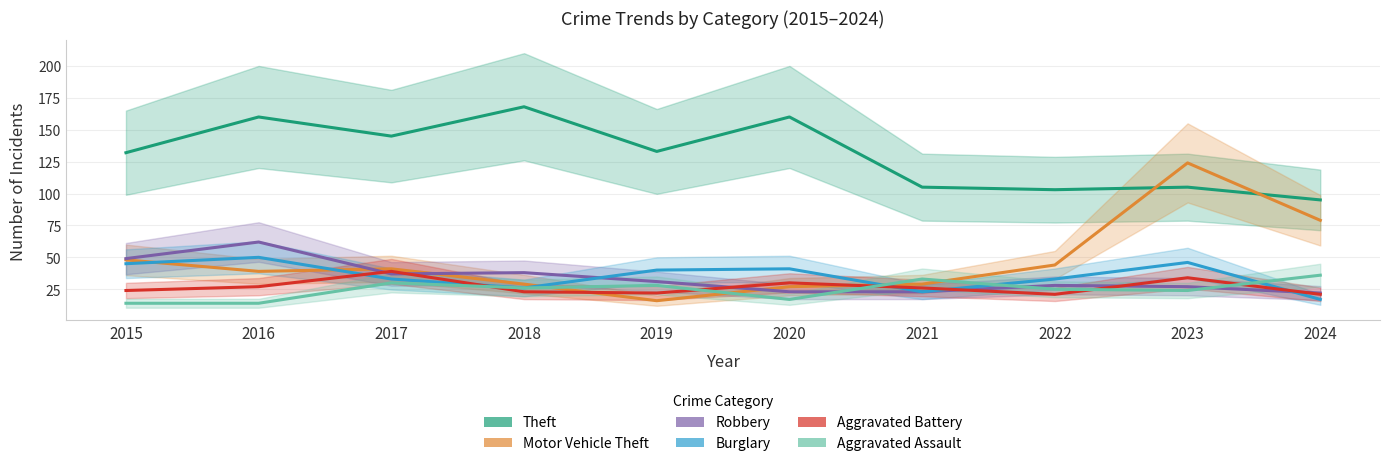

What is the total value across all series at 2020?

298